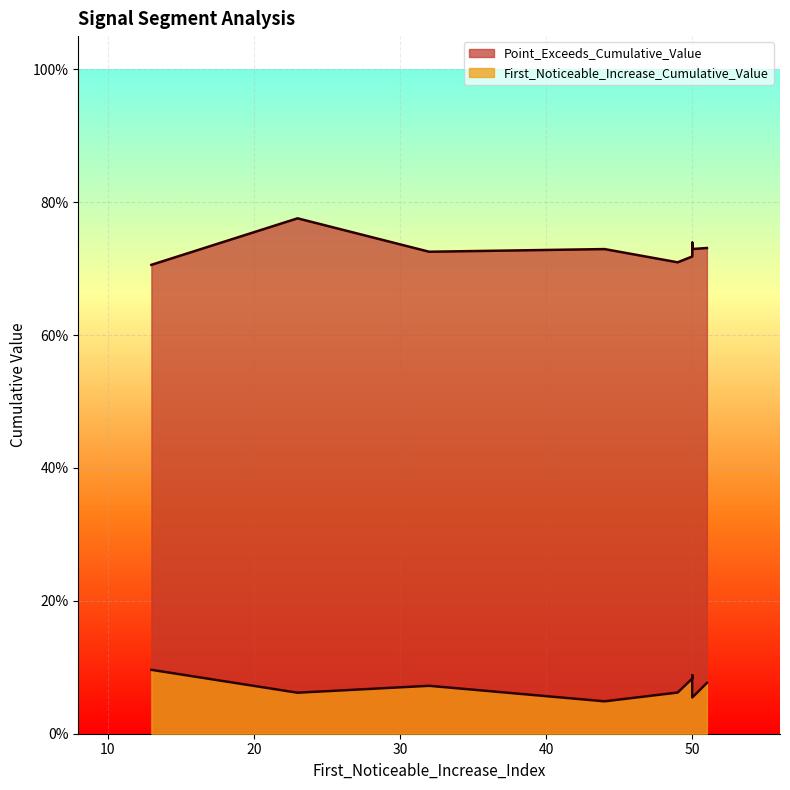

List the labels in order of Point_Exceeds_Cumulative_Value value, largest first.

23, 50, 51, 50, 44, 32, 50, 49, 13